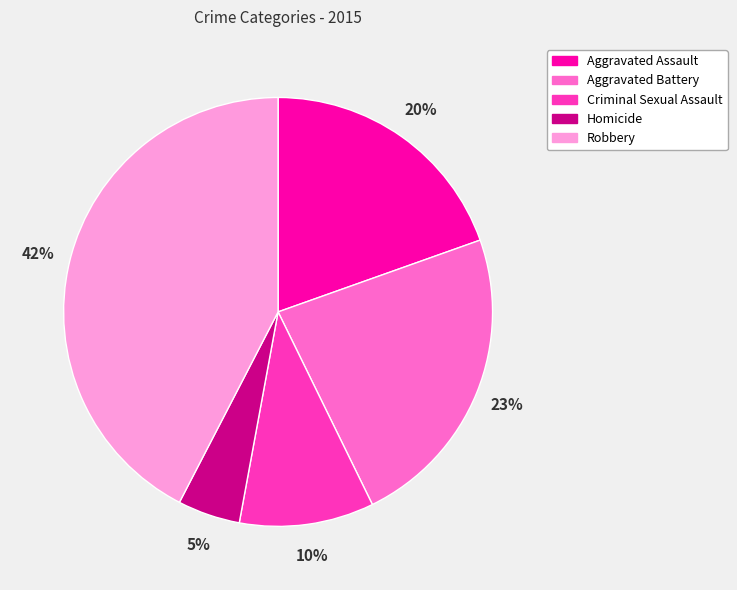

To the nearest percent, what percentage of the pie is Criminal Sexual Assault?

10%